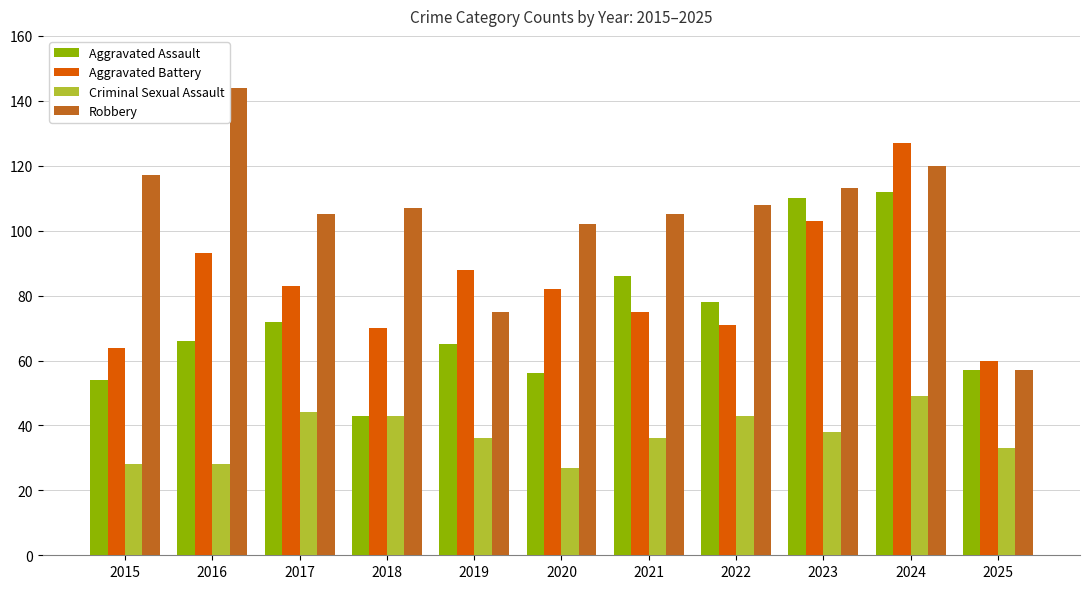

Which category has the highest value in the Robbery series?

2016